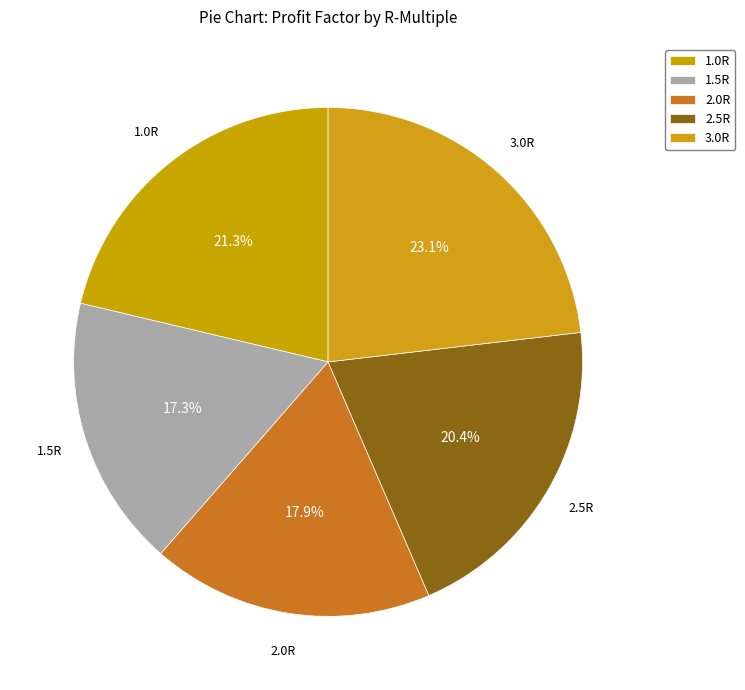

How many segments does this pie chart have?

5